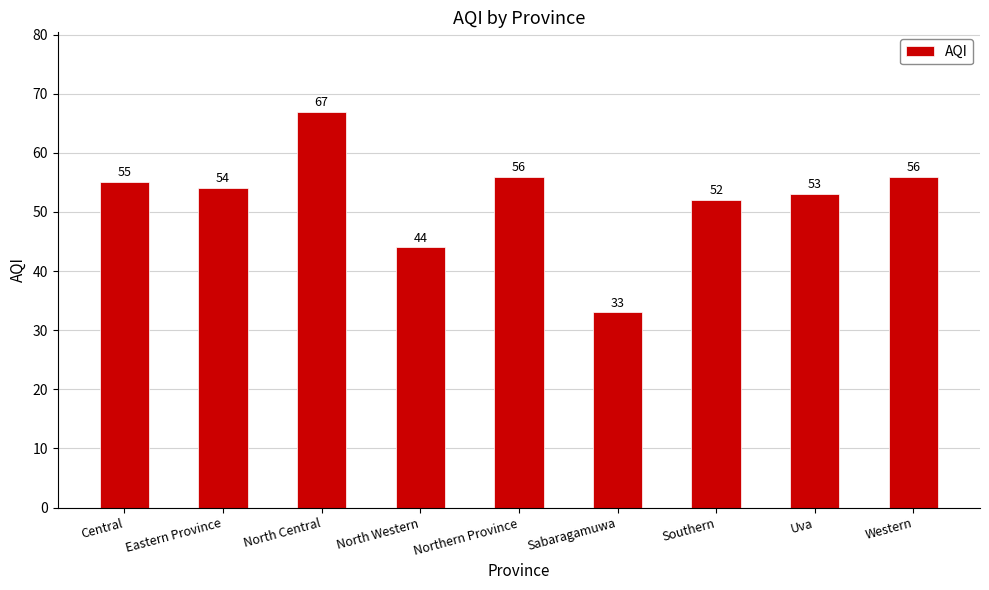

What is the change in value from Eastern Province to Western?

+2